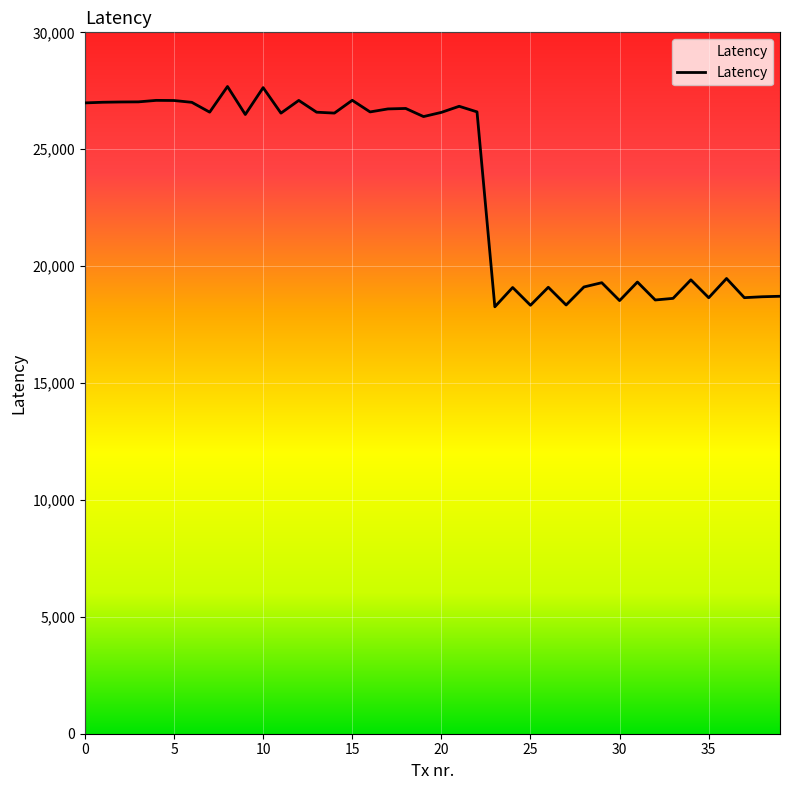

What is the smallest value displayed?

18260